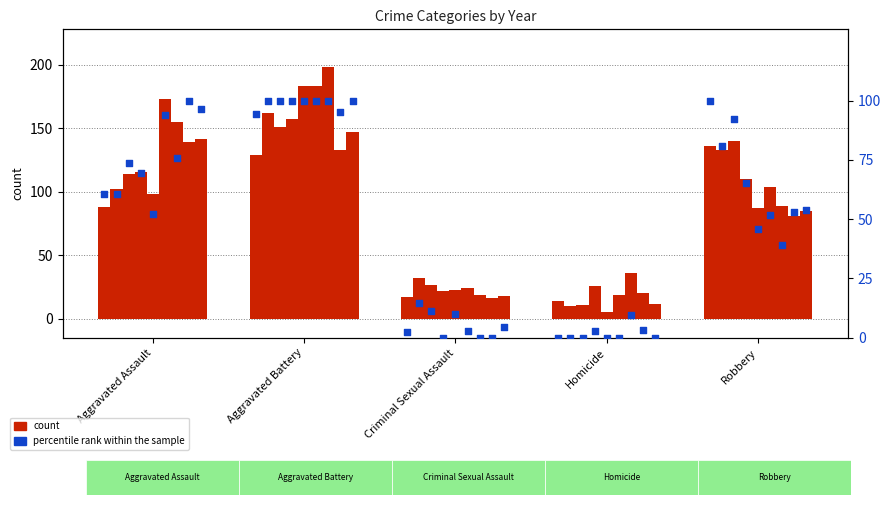

Between Aggravated Battery and Homicide, which is larger?

Aggravated Battery